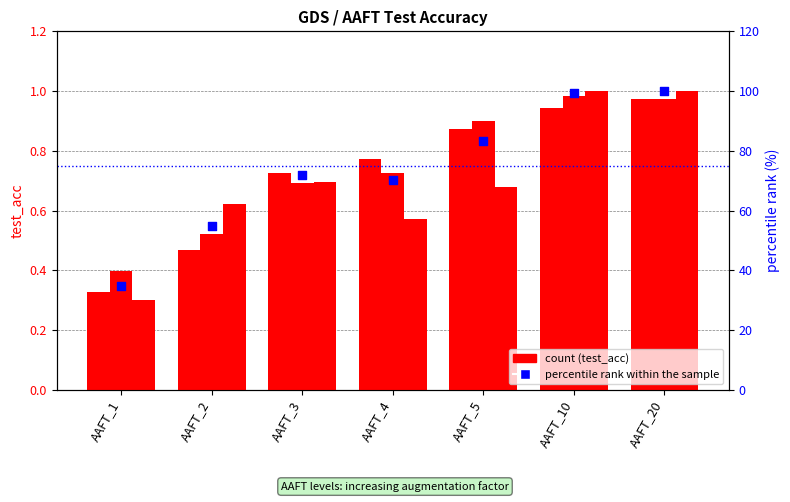

Which series reaches the minimum Y coordinate?

I_chal